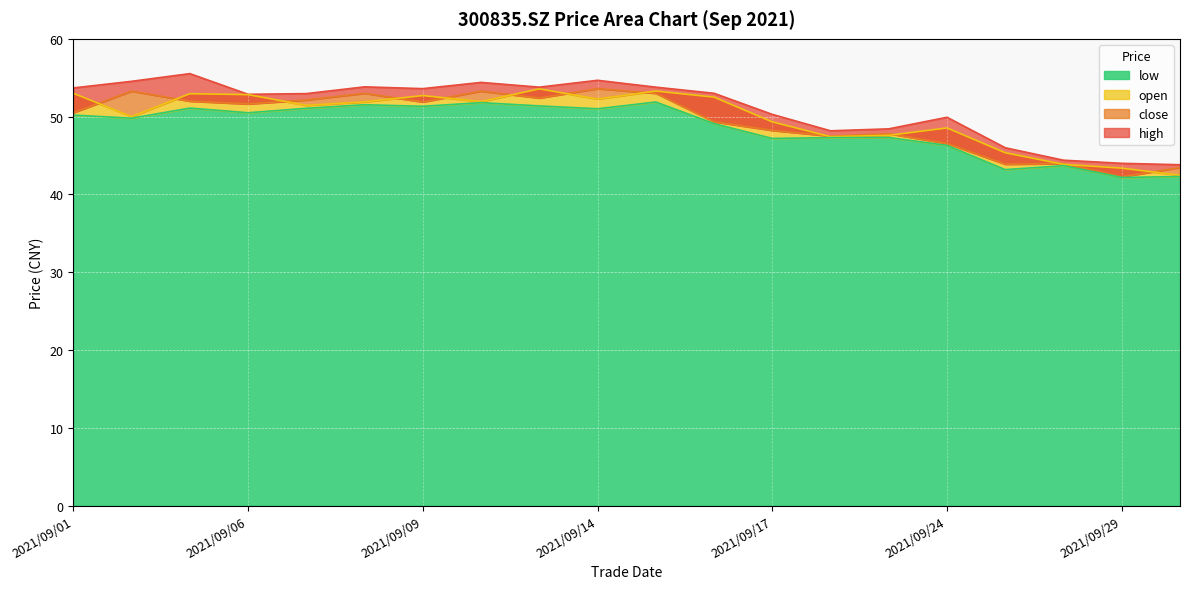

Between 2021/09/06 and 2021/09/13, which series saw the biggest shift?

high